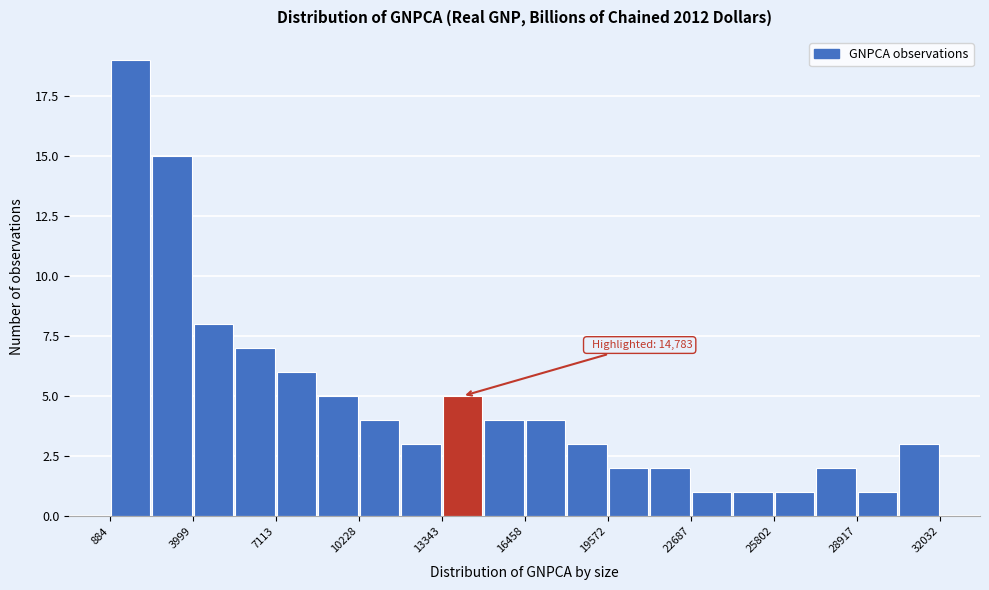

Around what value on the x-axis is the tallest bar? Give the approximate position of its centre, as read against the axis.

1500